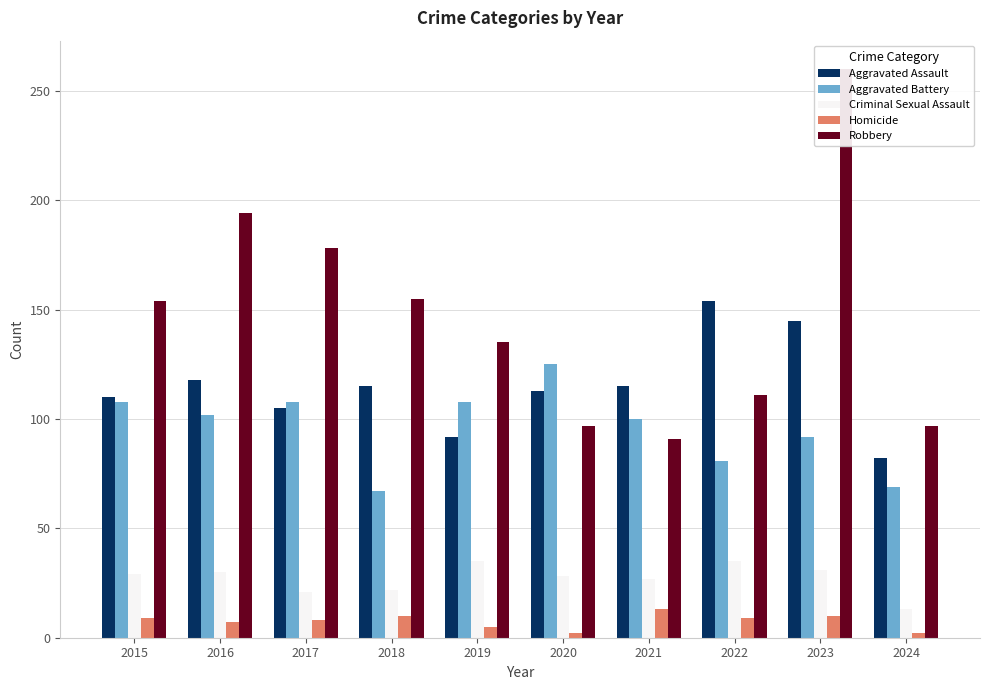

Read the Criminal Sexual Assault value at 2023, to the nearest 5.

30